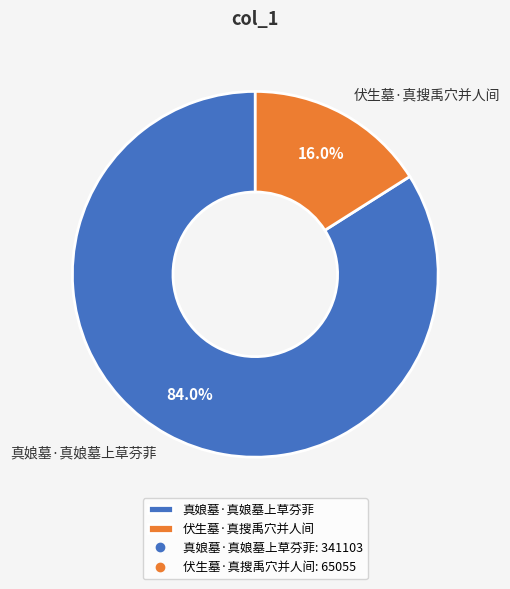

Is 伏生墓·真搜禹穴并人间 the majority of the pie?

No